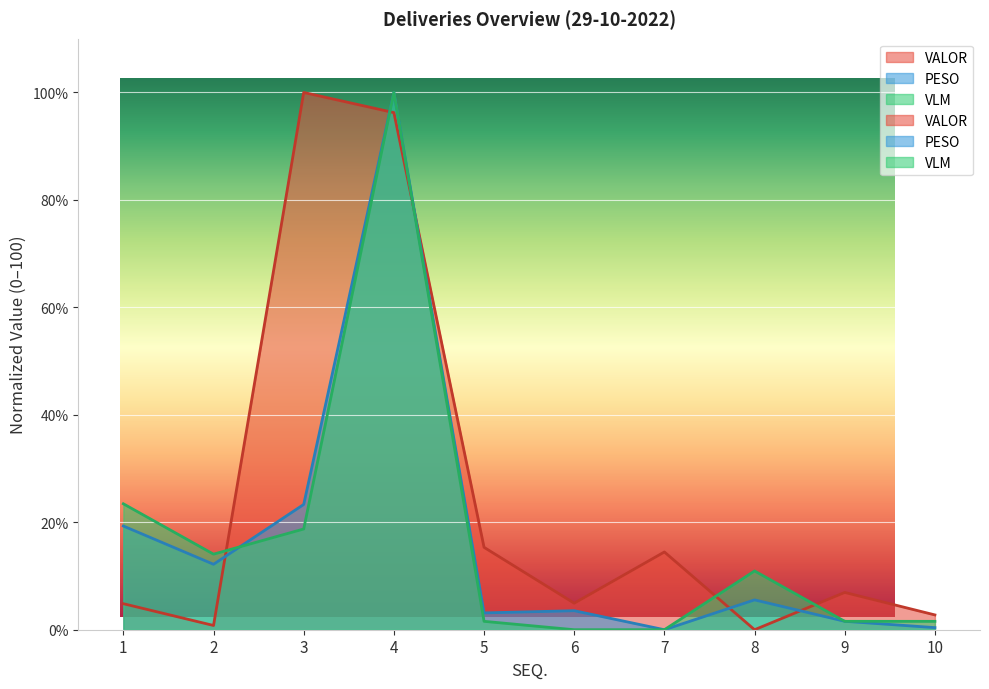

What is the value of the VLM point at the 5th from the left?

1.6